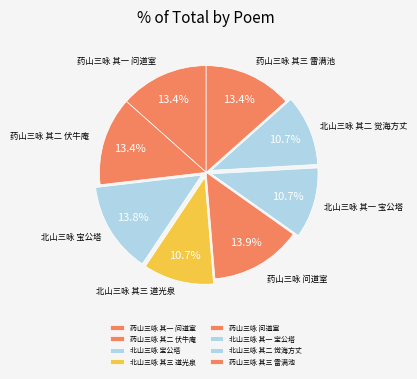

How much of the chart is everything except 药山三咏 其二 伏牛庵?

86.6%